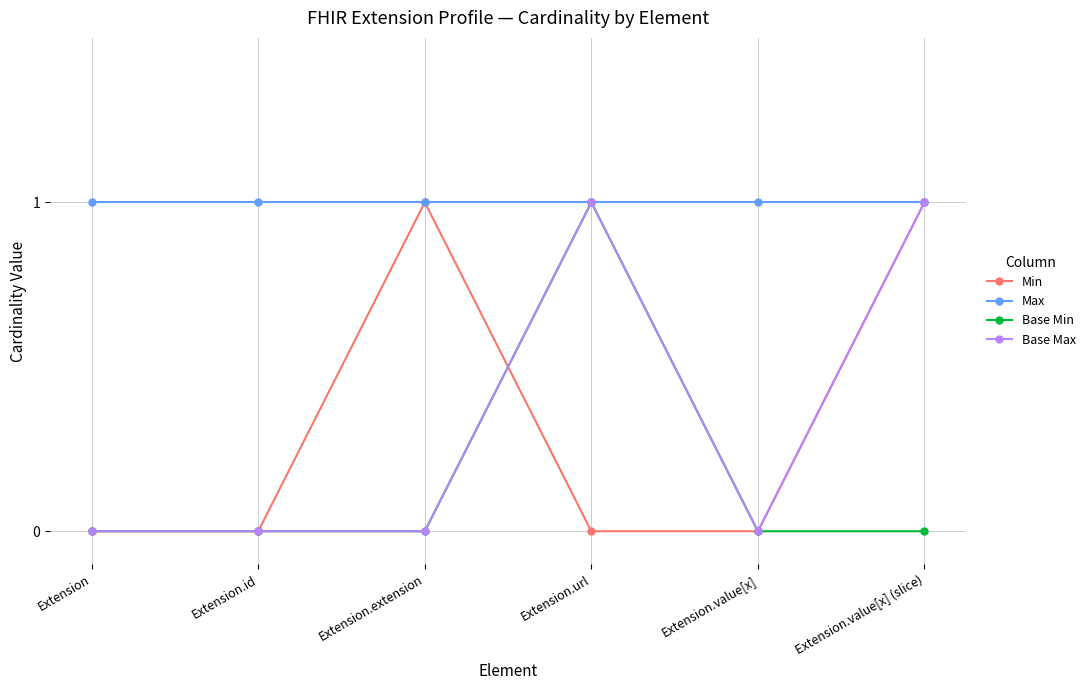

Does the chart display data point markers on the line(s)?

Yes